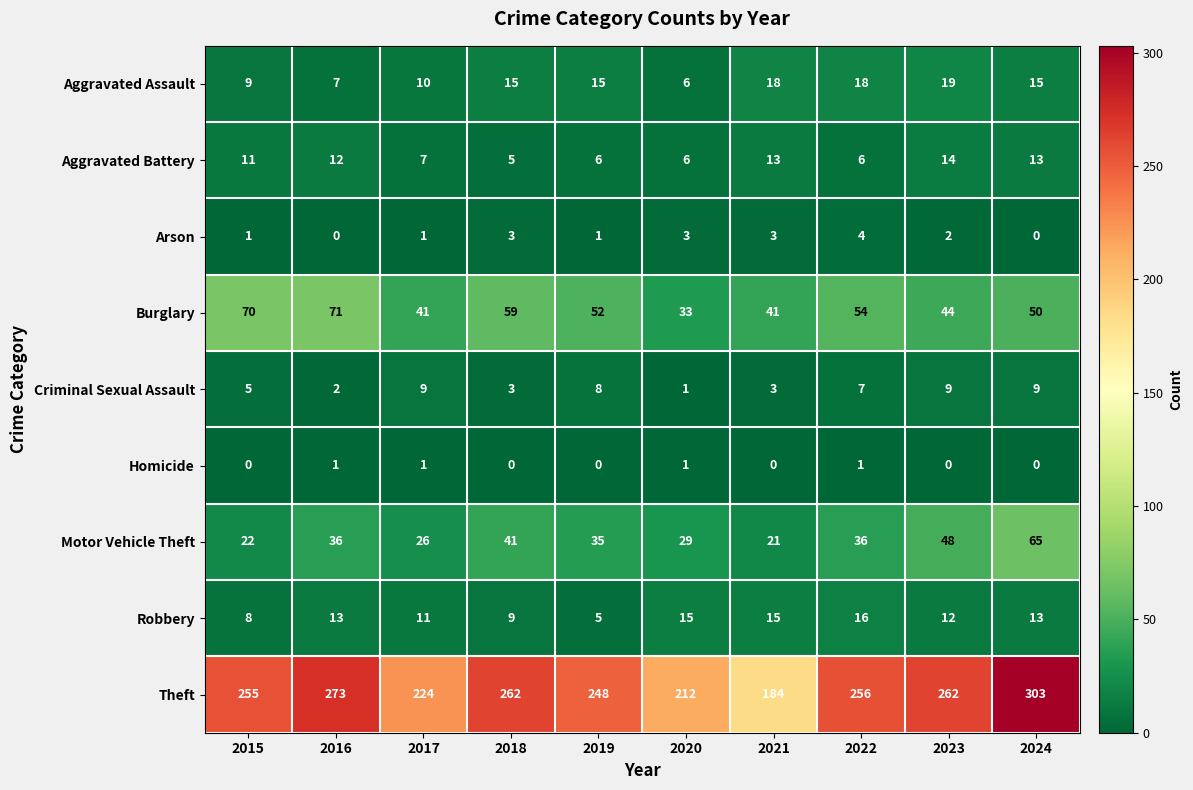

The Homicide series shows 0 at 2023. True or false?

True